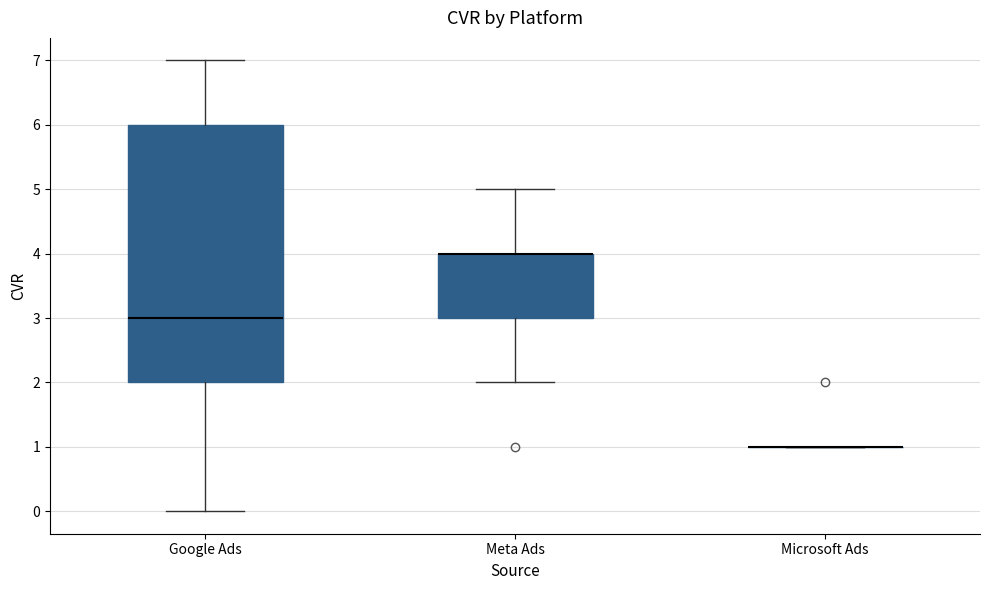

Reading left to right, read every box against the y-axis: the position of its median line, the range the box covers, and the ends of its whiskers. The values are not printed on the chart, so give them approximately, as read against the axis.

Google Ads: median 3, box 2 to 6, whiskers 0 to 7
Meta Ads: median 4 (drawn on the box's upper edge), box 3 to 4, whiskers 2 to 5
Microsoft Ads: box collapsed to a line at 1, whiskers 1 to 1